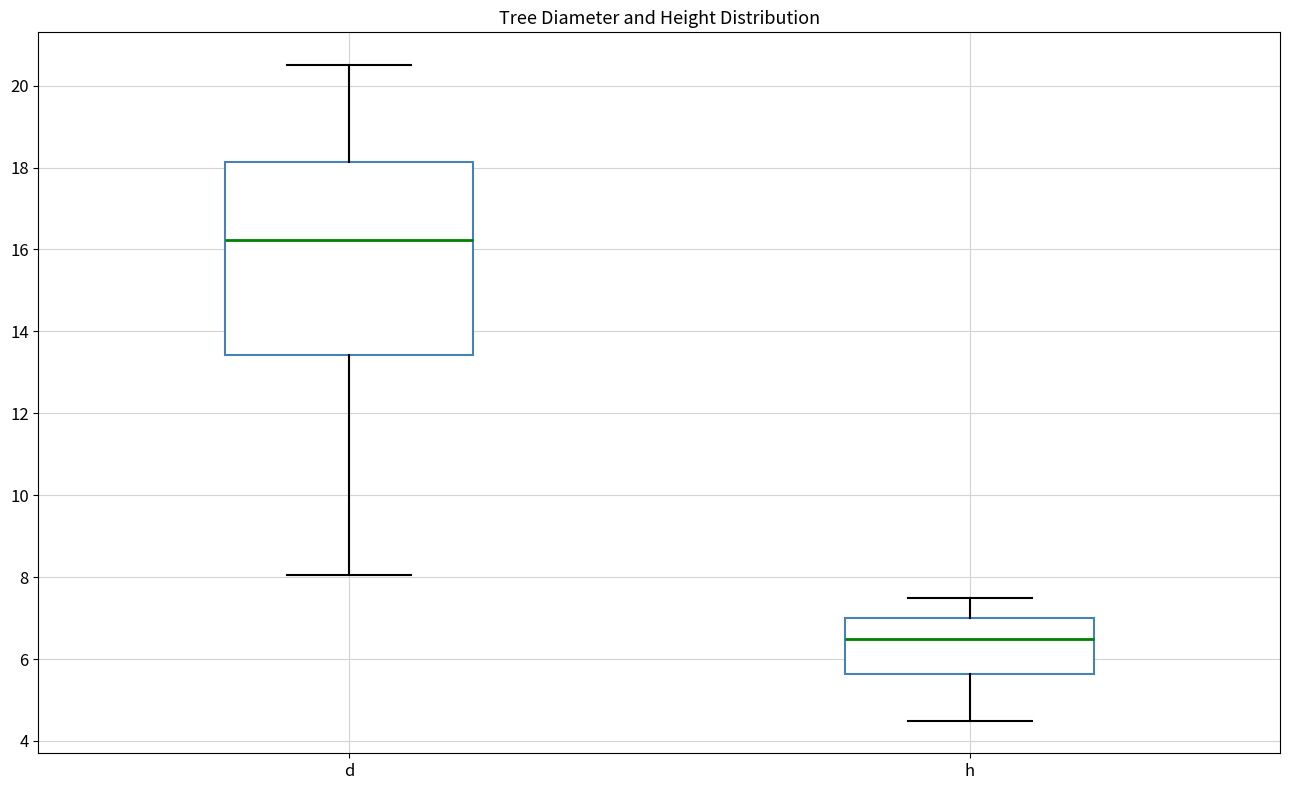

Reading left to right, read every box against the y-axis: the position of its median line, the range the box covers, and the ends of its whiskers. The values are not printed on the chart, so give them approximately, as read against the axis.

d: median 16.2, box 13.4 to 18.2, whiskers 8.0 to 20.6
h: median 6.6, box 5.6 to 7.0, whiskers 4.6 to 7.6